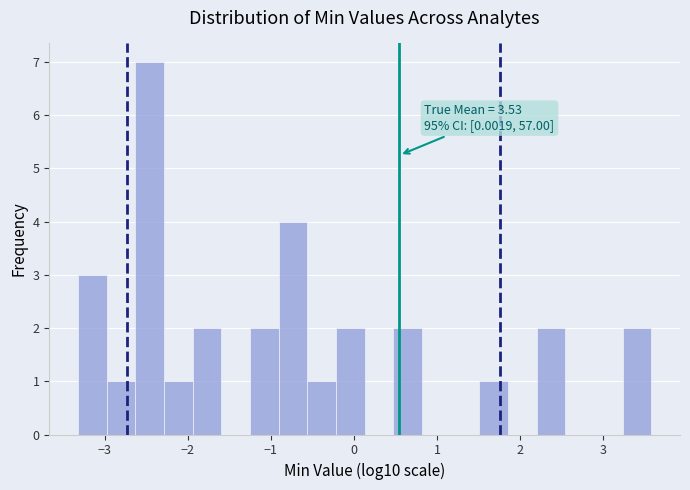

Around what value on the x-axis is the tallest bar? Give the approximate position of its centre, as read against the axis.

-2.5